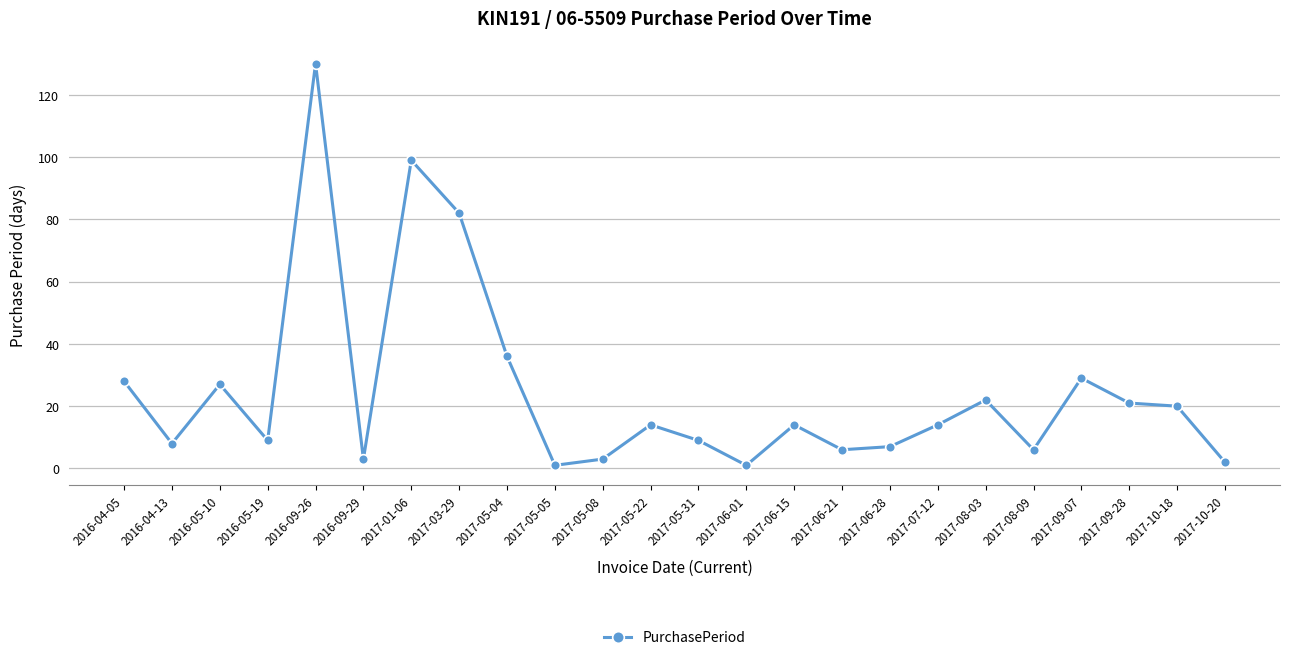

What is the value of the 5th point from the left?

130